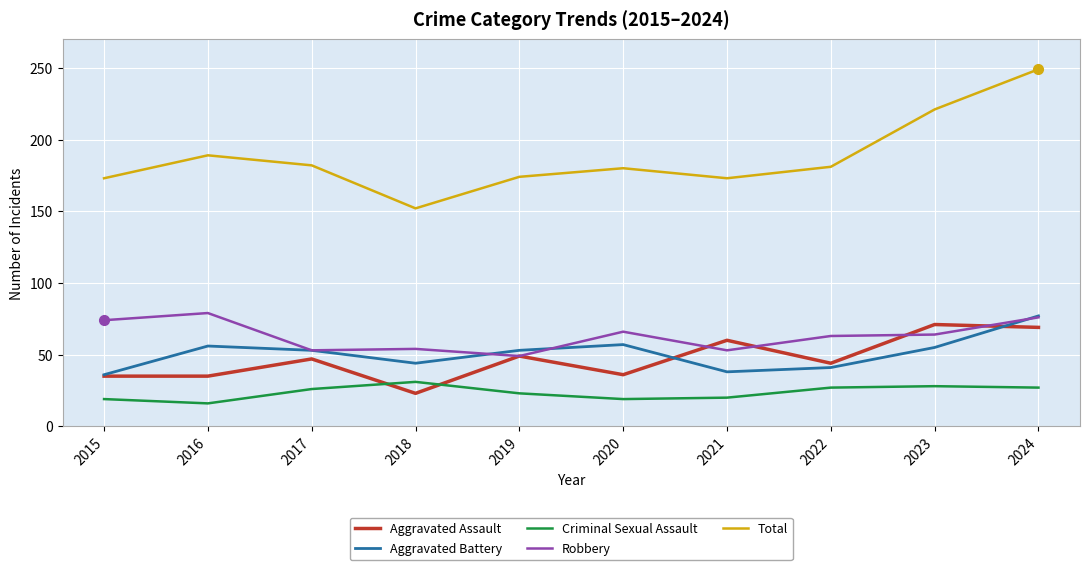

True or false: Total and Robbery intersect in this chart.

False